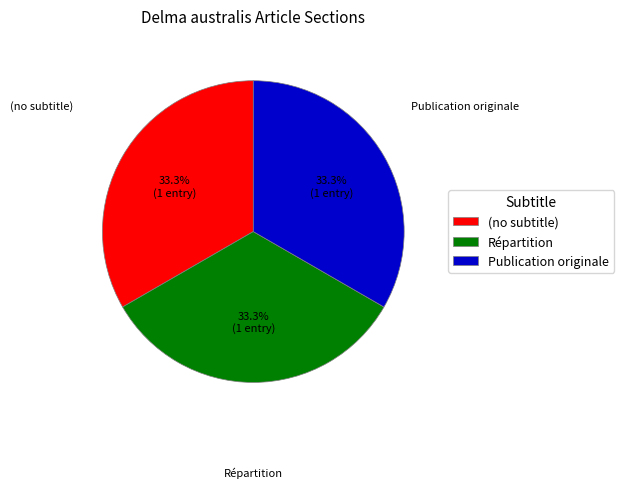

Combined, what portion of the pie is Publication originale and (no subtitle)?

66.7%